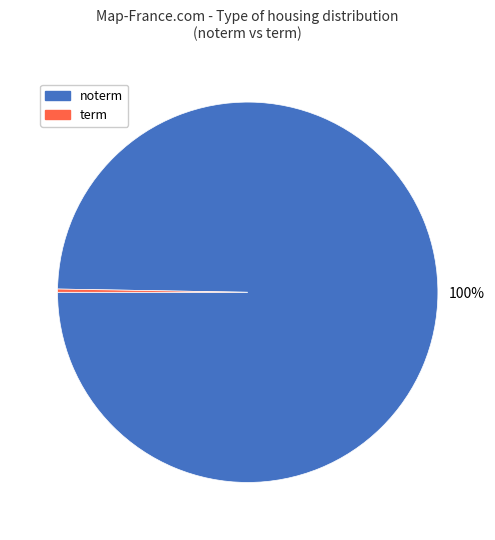

To the nearest percent, what is the average slice percentage?

50%